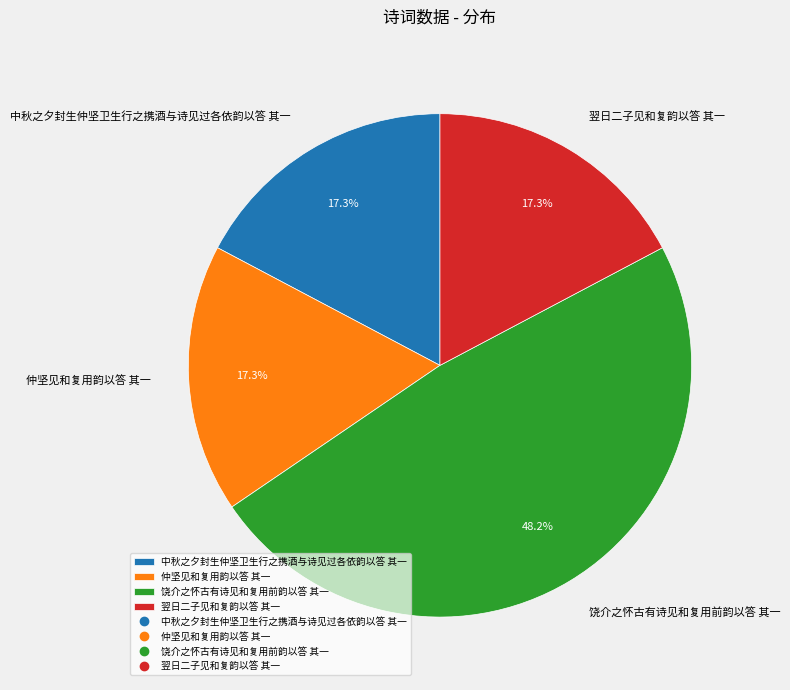

Which category has the biggest portion of the pie?

饶介之怀古有诗见和复用前韵以答 其一